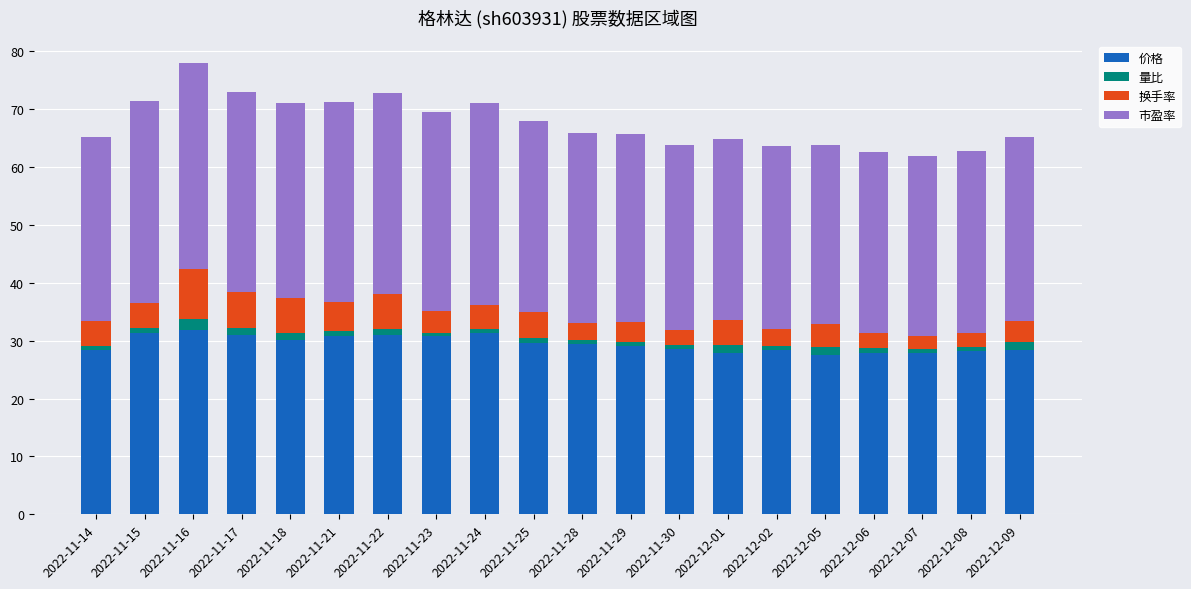

True or false: 价格 has a value of 28.2 at 2022-12-08.

True